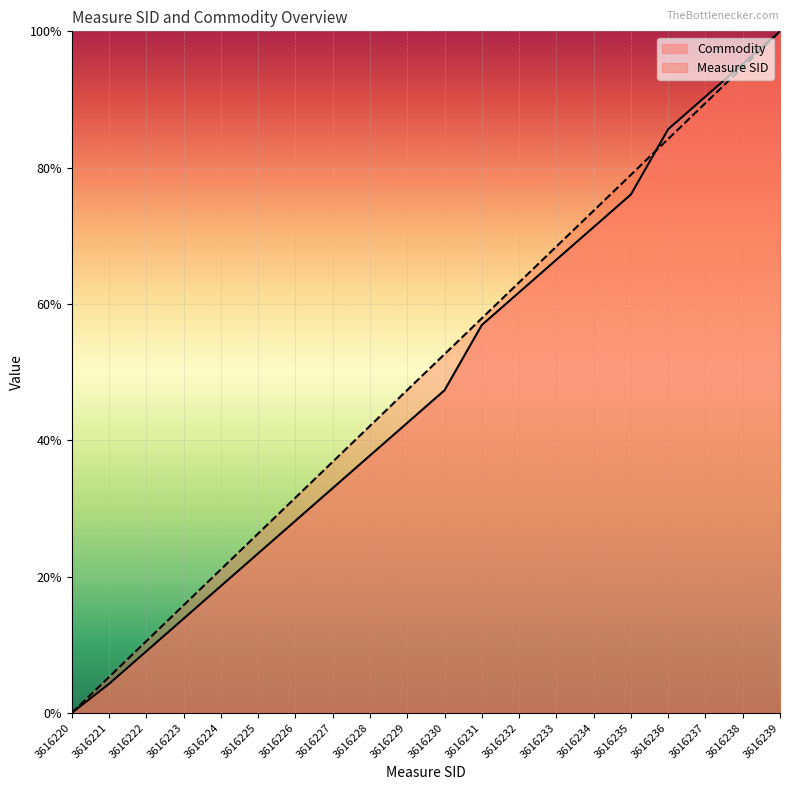

At 3616220, list the series in order from smallest to largest.

Measure SID, Commodity